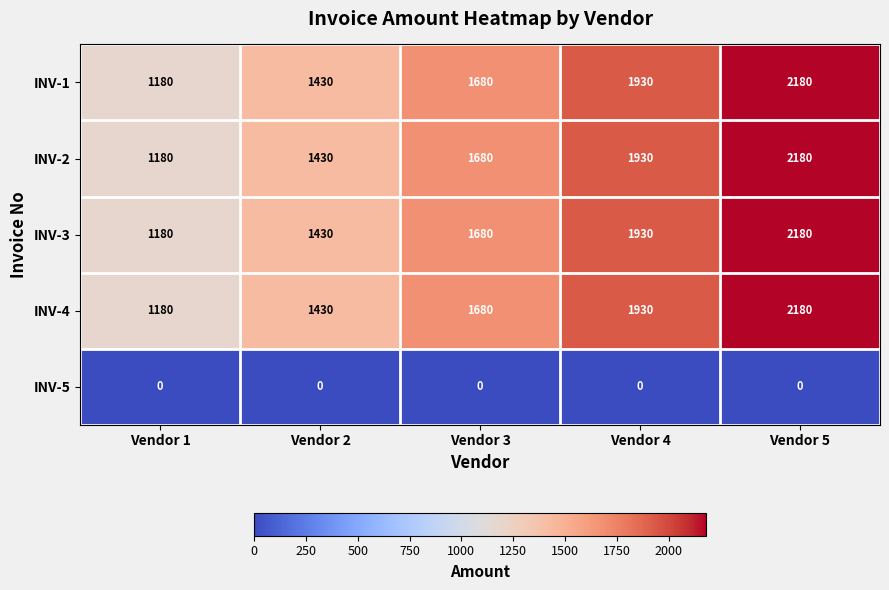

What is the difference between the highest and lowest values at Vendor 3?

1680